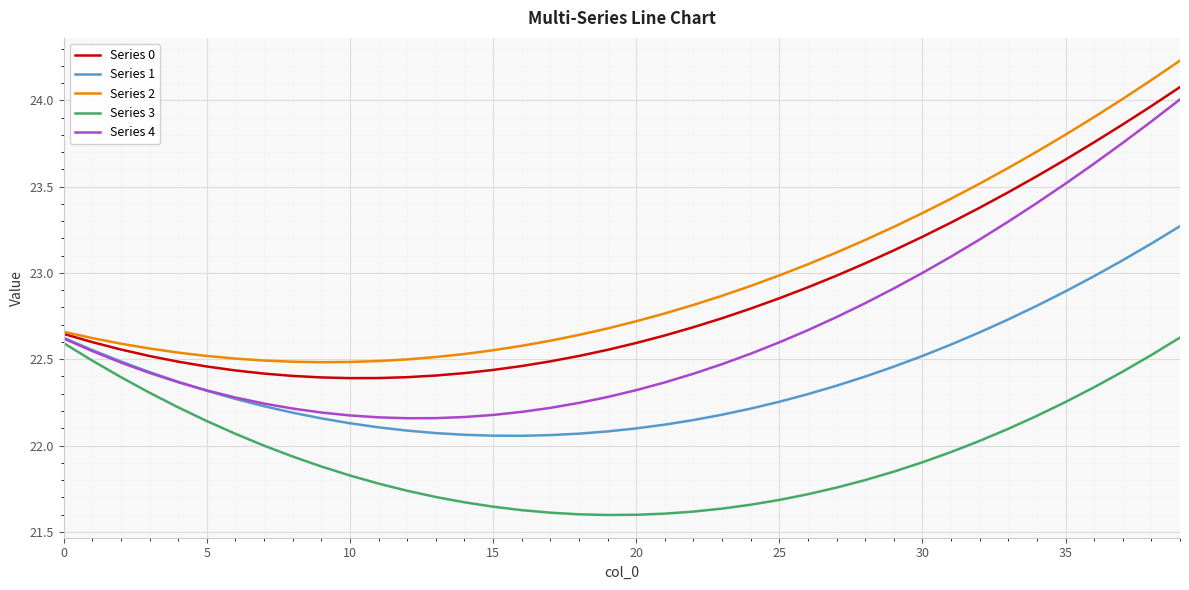

What is the difference between the maximum and minimum values in the Series 2 series?

1.7